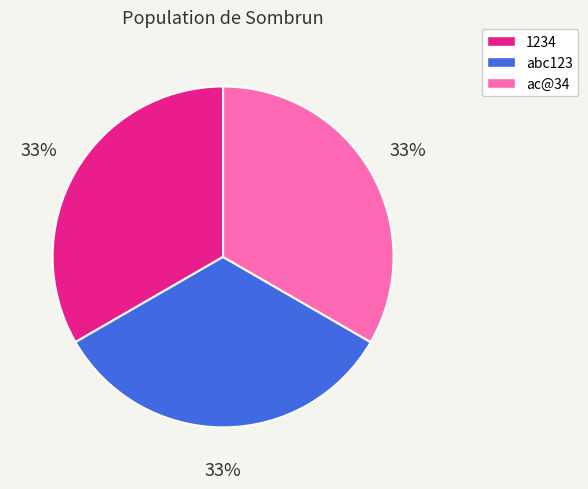

What percentage is the ac@34 slice, to the nearest percent?

33%